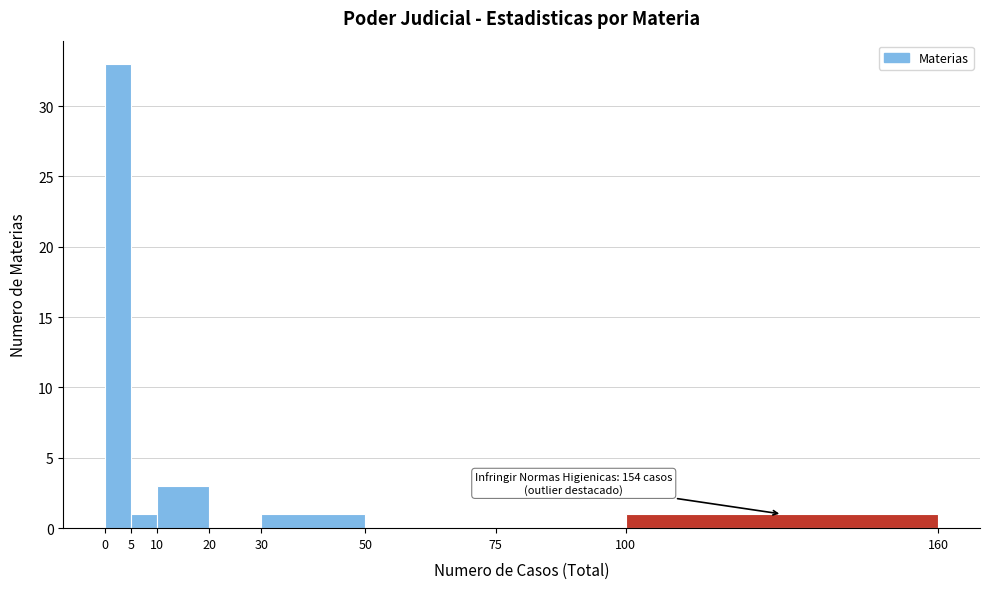

Which range on the x-axis has the tallest bar?

0 to 5